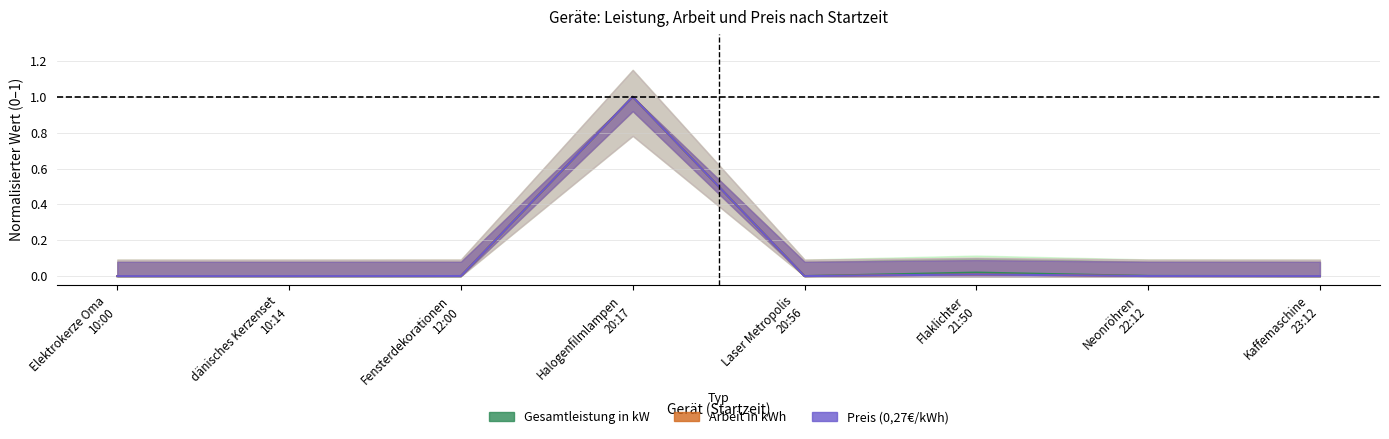

What is the greatest value displayed?

1.0